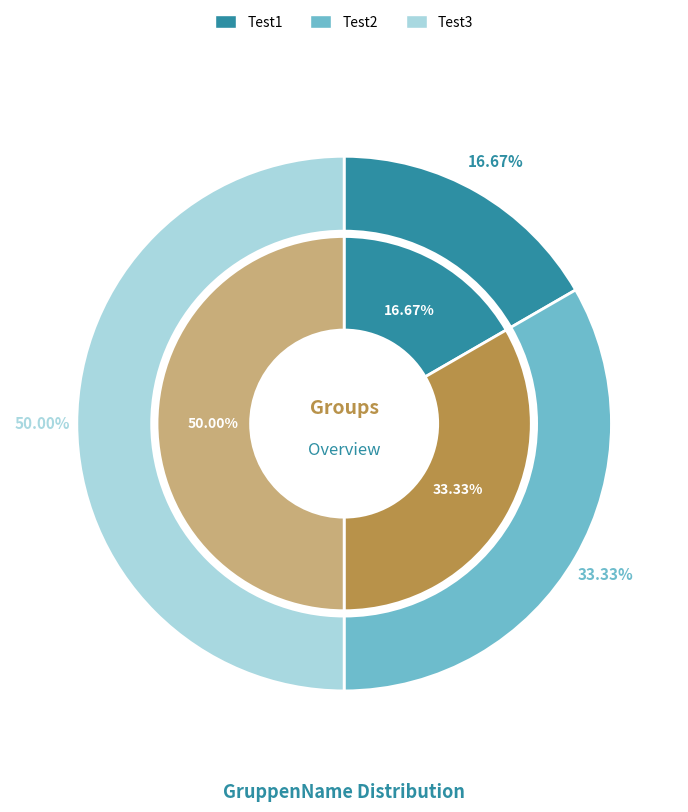

To the nearest percent, what is the difference between the largest and smallest slice percentages?

33%